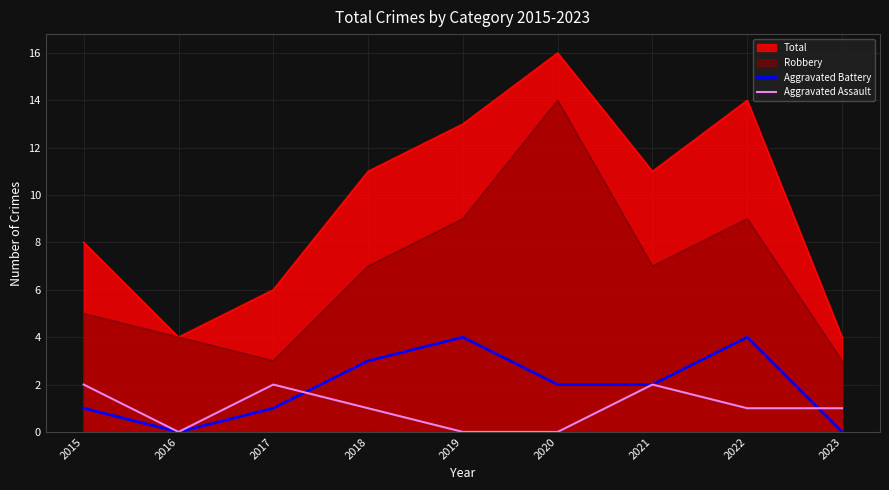

How many data points in Aggravated Battery are above 2?

3